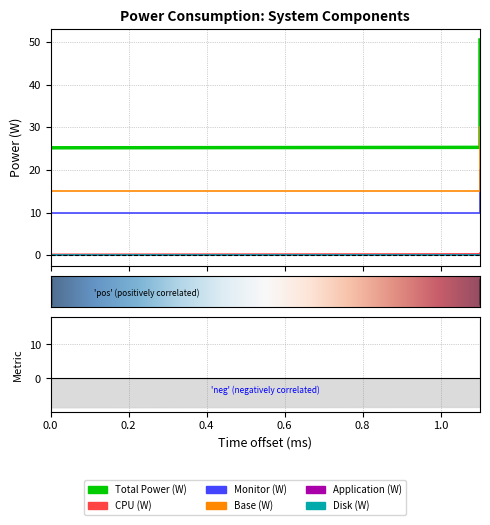

Which series has the largest range (max minus min)?

Total Power (W)